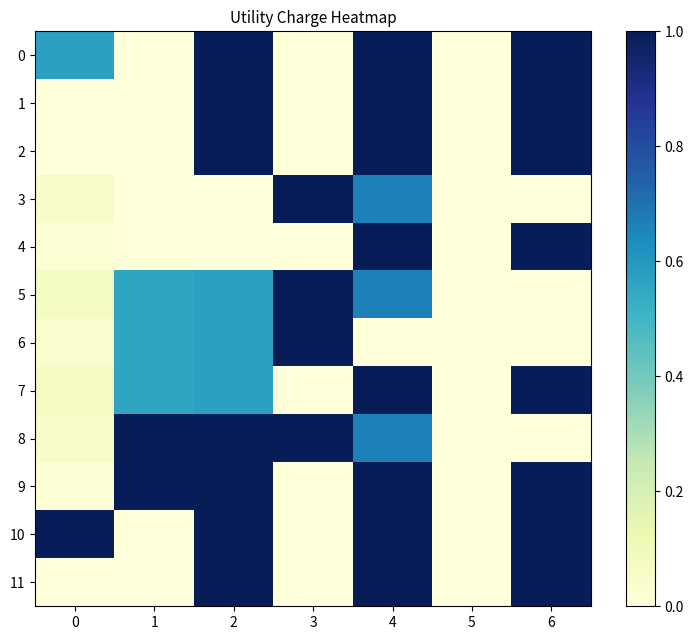

Reading left to right, transcribe all the data shown in this chart.

0: 0=0.6	1=0.0	2=1.0	3=0.0	4=1.0	5=0.0	6=1.0
1: 0=0.0	1=0.0	2=1.0	3=0.0	4=1.0	5=0.0	6=1.0
2: 0=0.0	1=0.0	2=1.0	3=0.0	4=1.0	5=0.0	6=1.0
3: 0=0.1	1=0.0	2=0.0	3=1.0	4=0.7	5=0.0	6=0.0
4: 0=0.0	1=0.0	2=0.0	3=0.0	4=1.0	5=0.0	6=1.0
5: 0=0.1	1=0.6	2=0.6	3=1.0	4=0.7	5=0.0	6=0.0
6: 0=0.0	1=0.6	2=0.6	3=1.0	4=0.0	5=0.0	6=0.0
7: 0=0.1	1=0.6	2=0.6	3=0.0	4=1.0	5=0.0	6=1.0
8: 0=0.1	1=1.0	2=1.0	3=1.0	4=0.7	5=0.0	6=0.0
9: 0=0.0	1=1.0	2=1.0	3=0.0	4=1.0	5=0.0	6=1.0
10: 0=1.0	1=0.0	2=1.0	3=0.0	4=1.0	5=0.0	6=1.0
11: 0=0.0	1=0.0	2=1.0	3=0.0	4=1.0	5=0.0	6=1.0